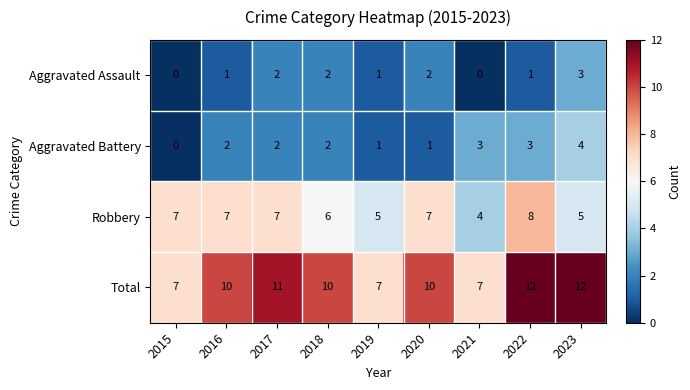

Which category has the highest value in the Aggravated Assault series?

2023